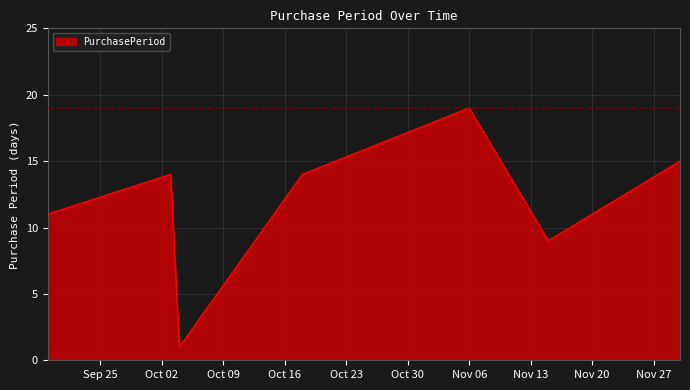

Reading left to right, transcribe all the data shown in this chart.

11	14	1	14	19	9	15